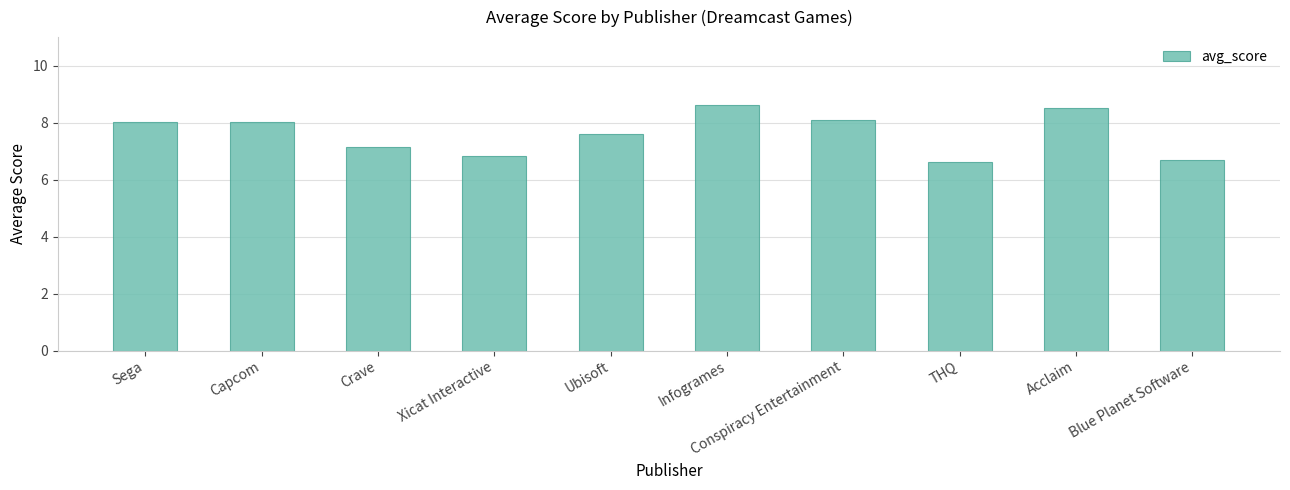

Reading left to right, transcribe all the data shown in this chart.

Sega=8.0	Capcom=8.0	Crave=7.1	Xicat Interactive=6.8	Ubisoft=7.6	Infogrames=8.6	Conspiracy Entertainment=8.1	THQ=6.6	Acclaim=8.5	Blue Planet Software=6.7